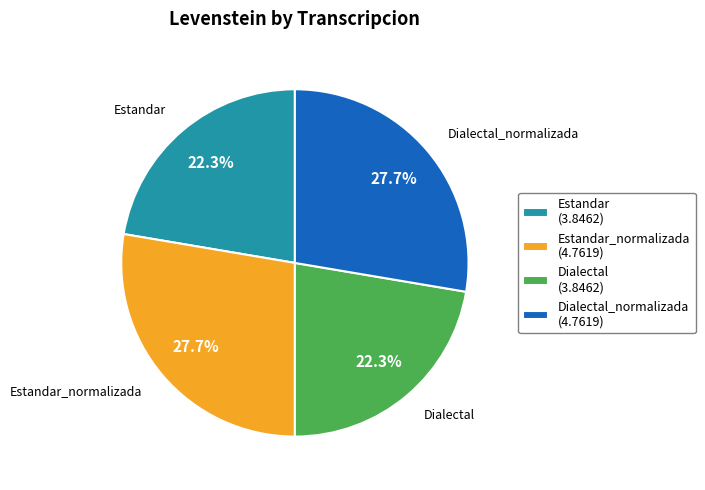

Is there any slice that represents more than half of the pie?

No